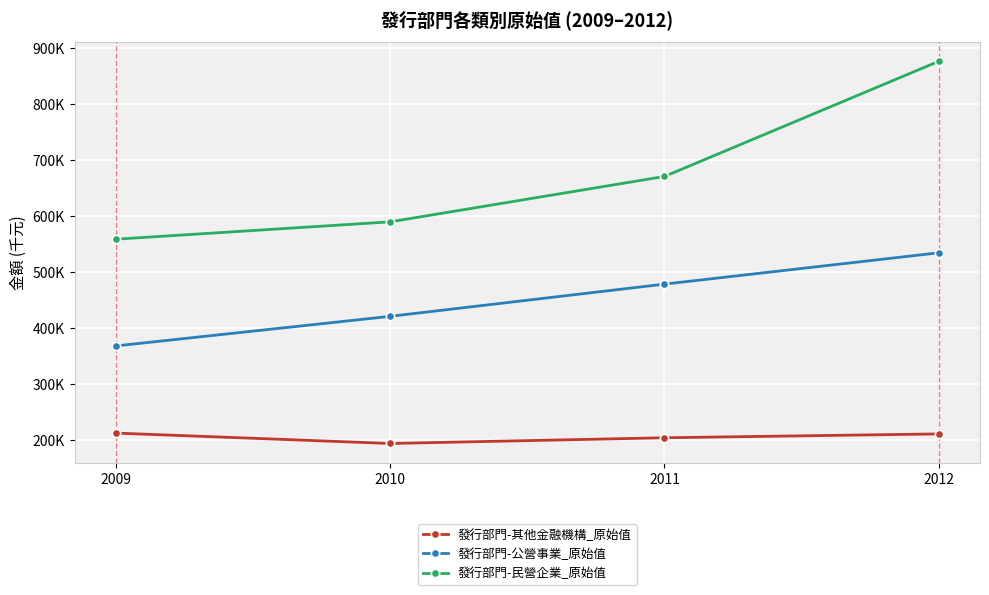

Does the chart have visible grid lines?

Yes